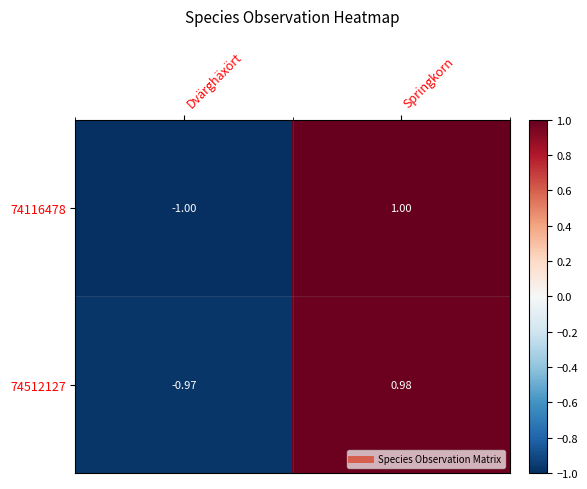

At which category does the chart reach its minimum across all series?

Dvärghäxört